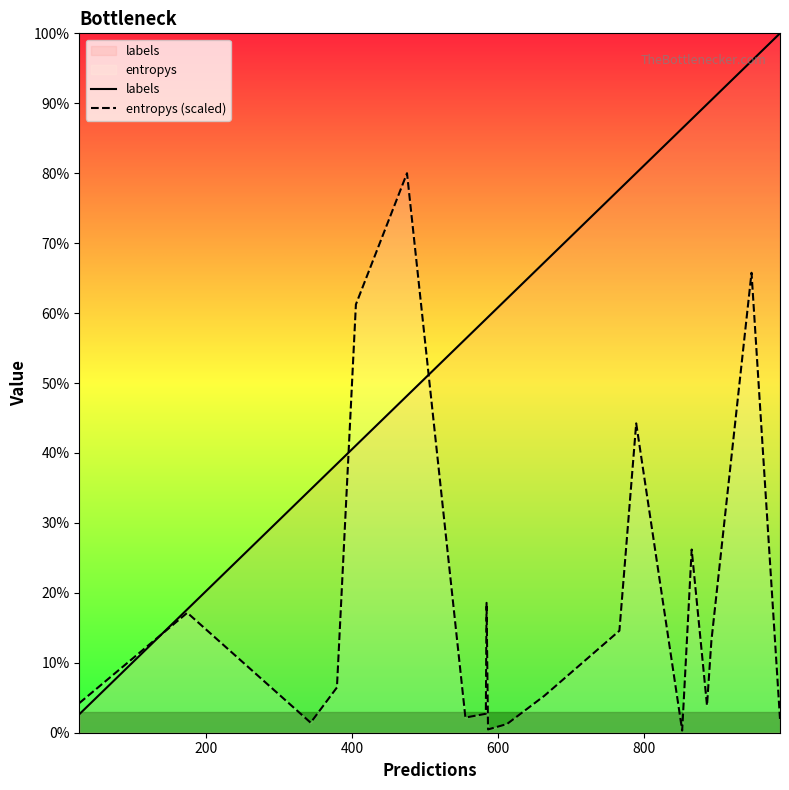

What is the minimum value shown in the chart?

3.0